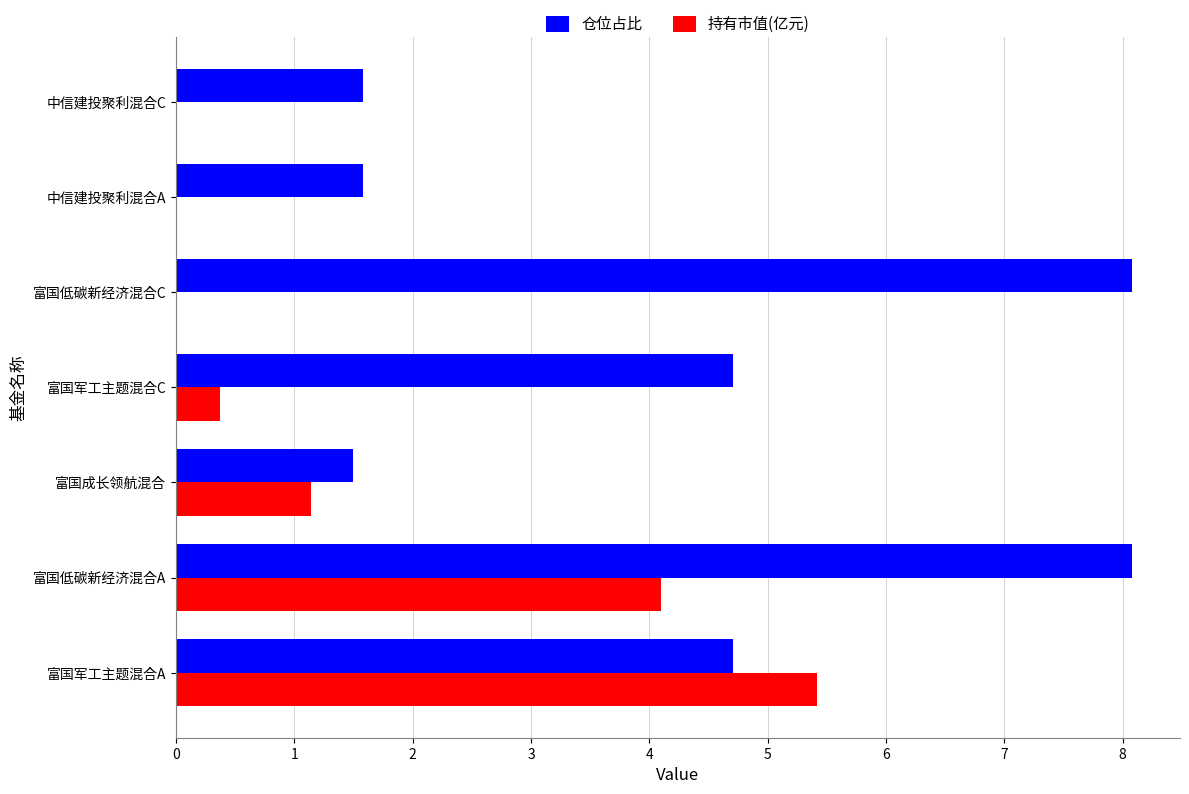

True or false: 仓位占比 has a value of 8.1 at 富国低碳新经济混合C.

True